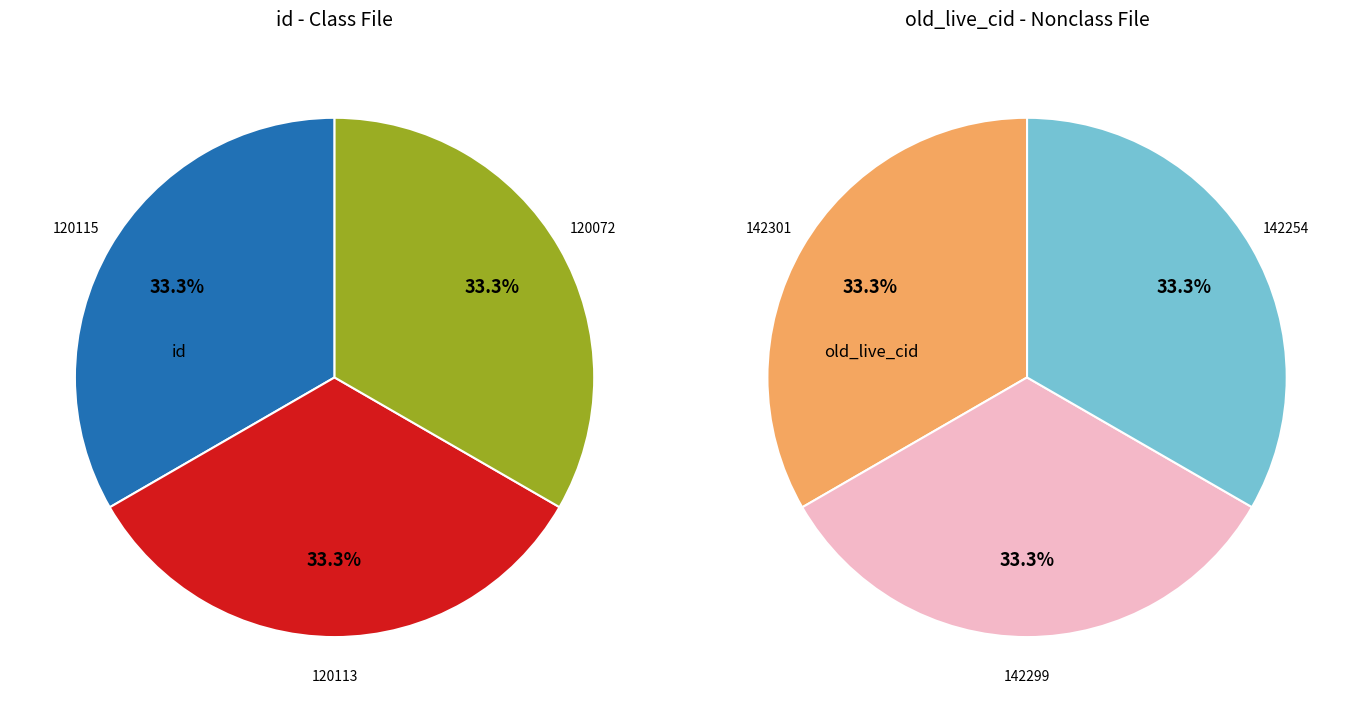

To the nearest percent, what portion does 1 represent?

33%